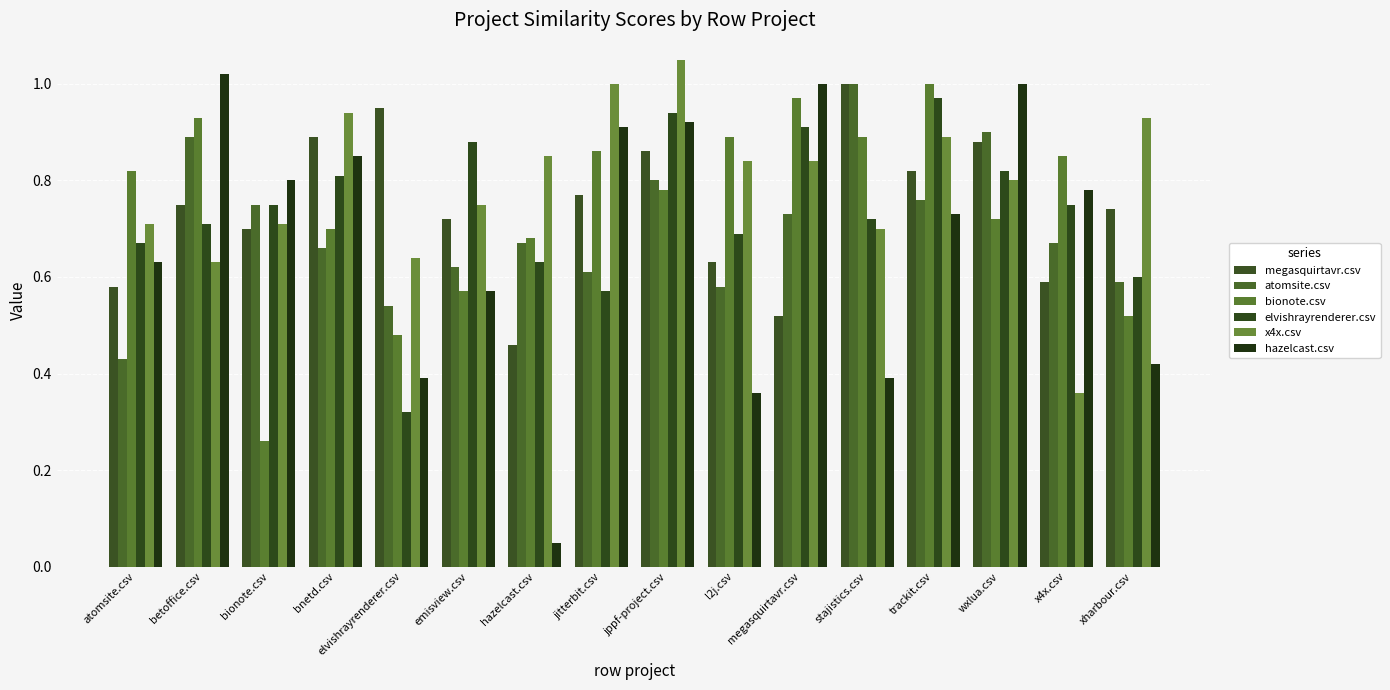

The megasquirtavr.csv series shows 0.4 at atomsite.csv. True or false?

False